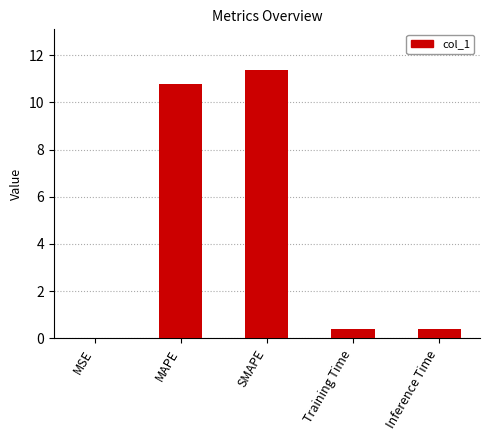

Which category has the highest value across all series?

SMAPE